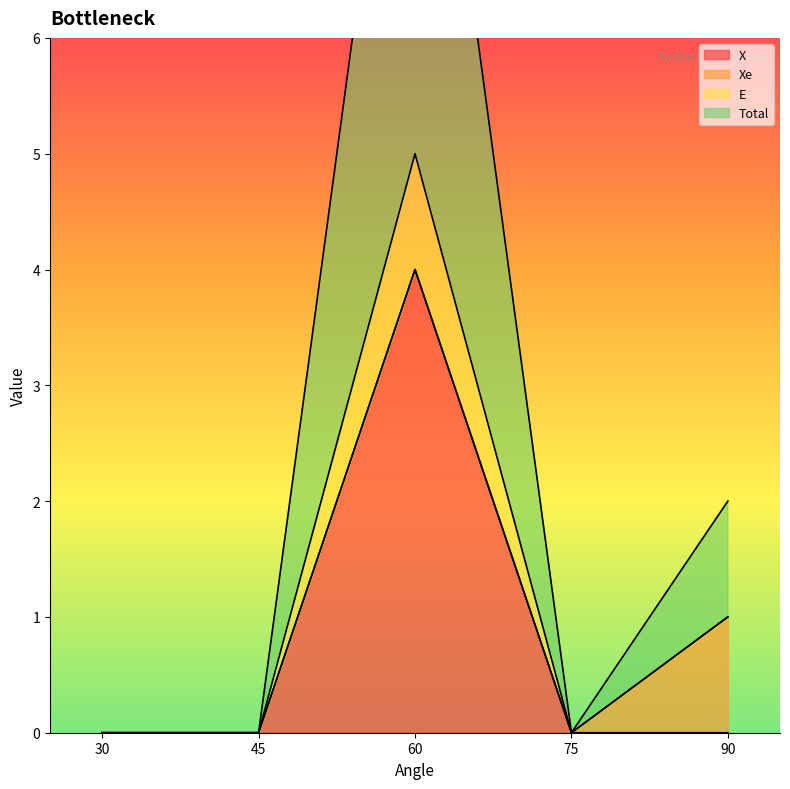

True or false: X and Total cross at least once.

False